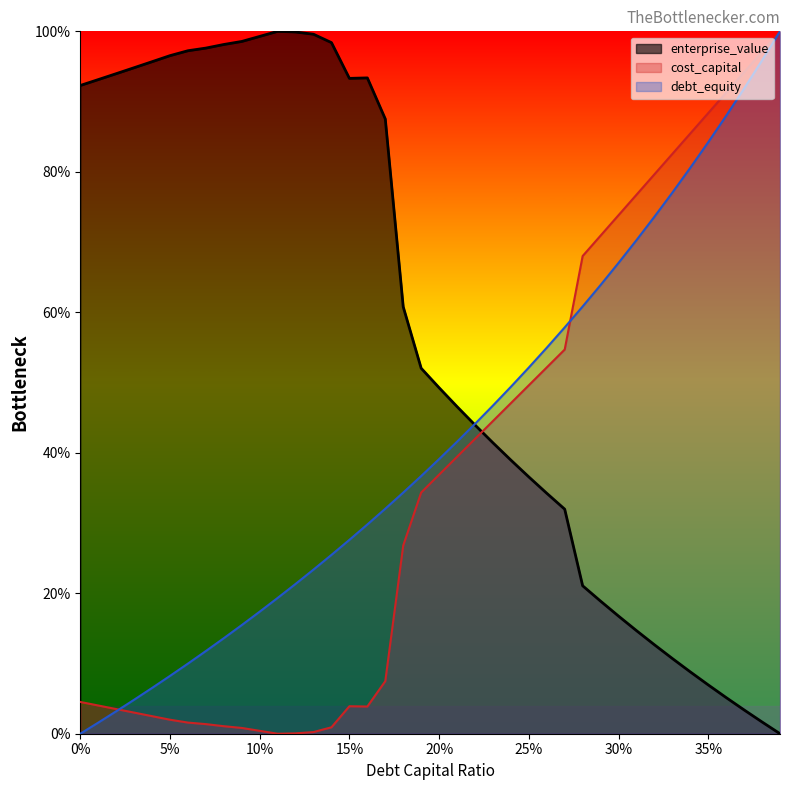

Which category has the highest value across all series?

0.39